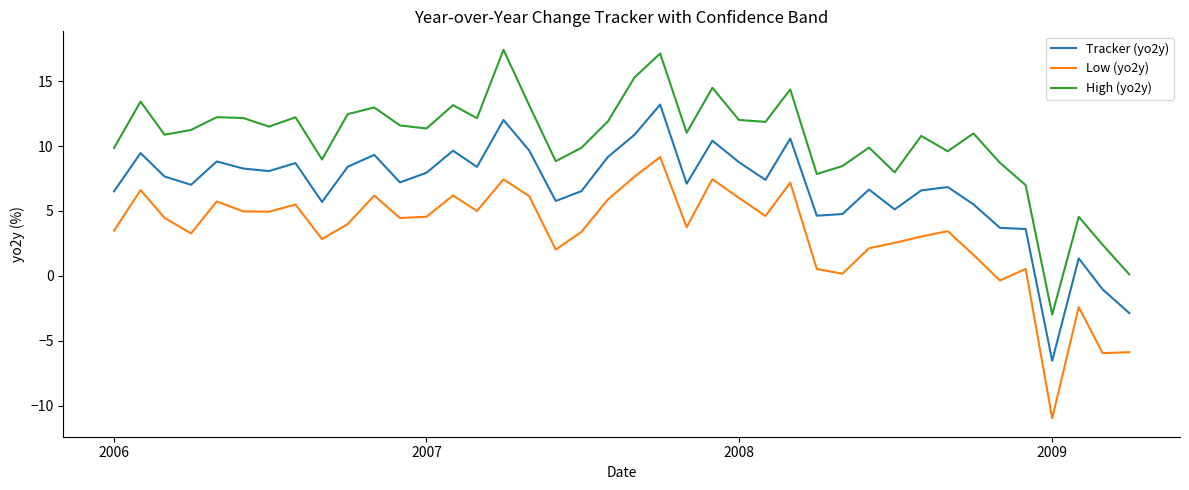

True or false: Tracker (yo2y) and Low (yo2y) cross at least once.

False